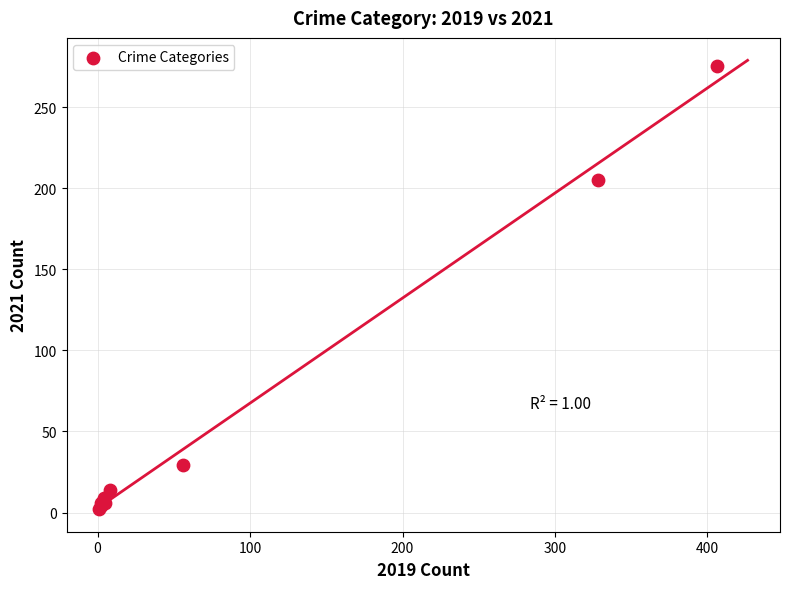

What Y value in the scatter plot is closest to 138?

205